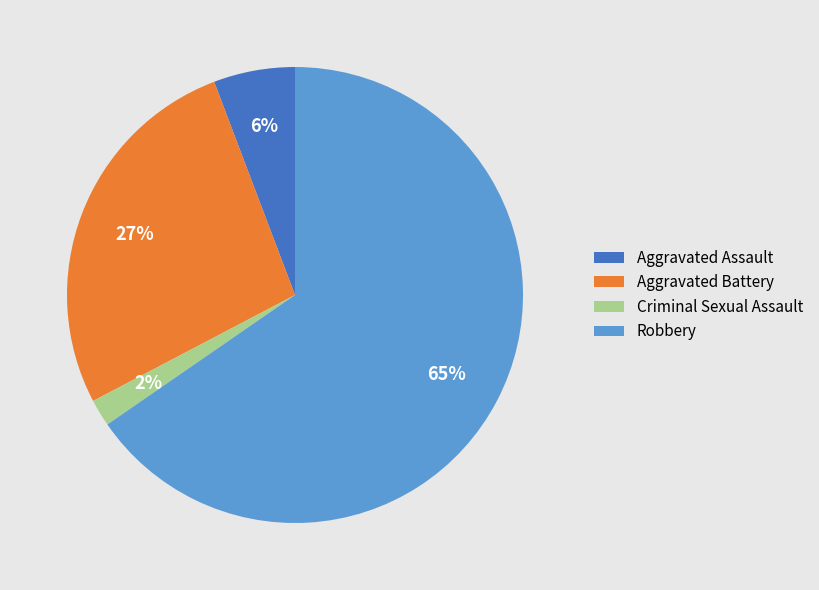

To the nearest percent, what percentage of the pie is Criminal Sexual Assault?

2%